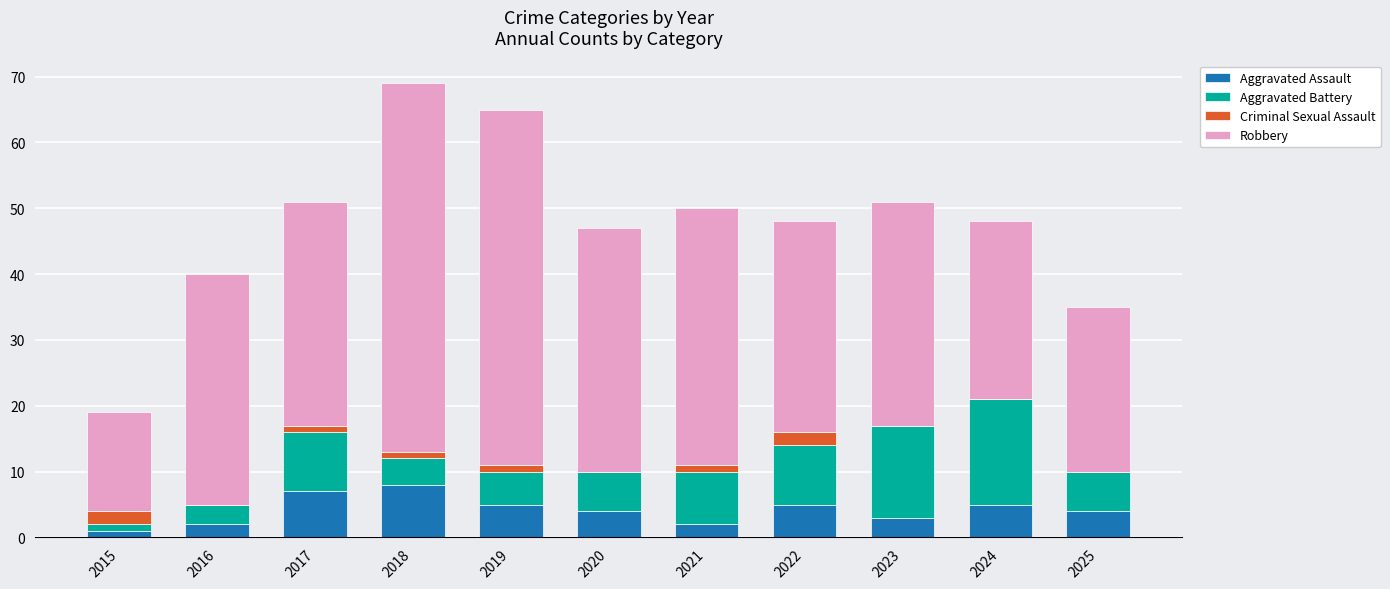

How many distinct data groups are displayed?

4